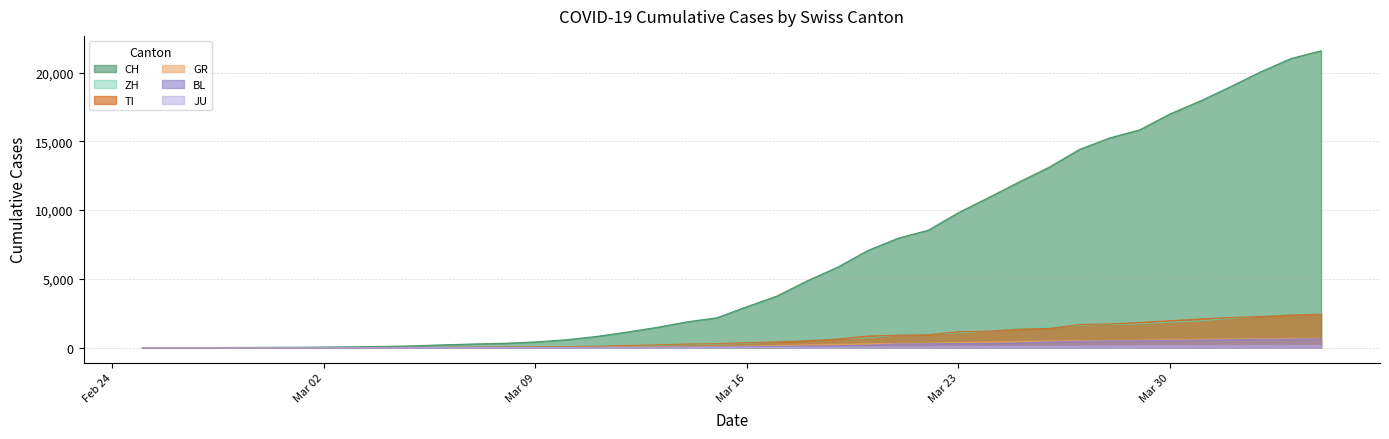

Which series has the widest spread of values?

CH